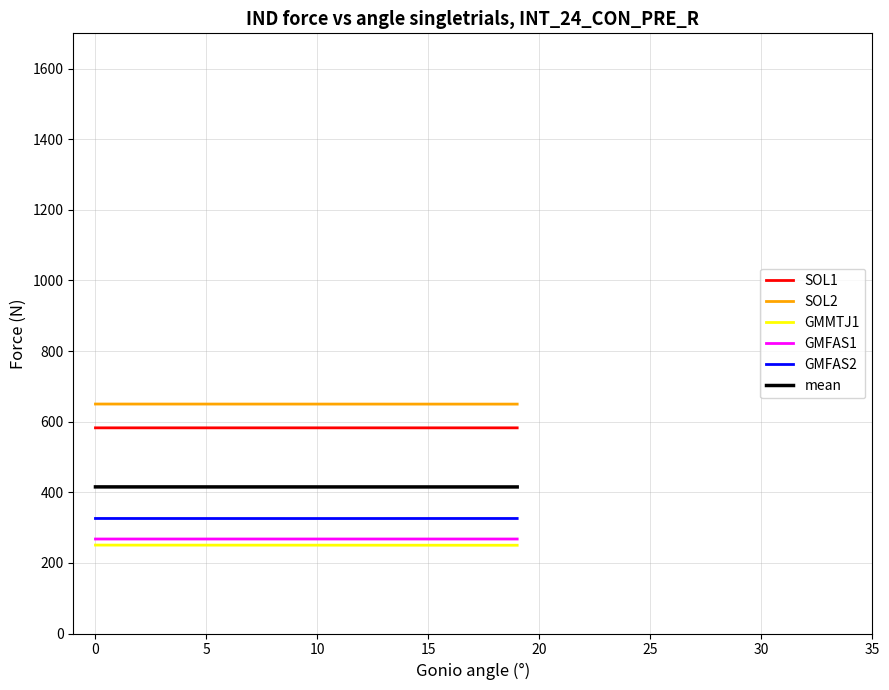

How many lines are shown in the chart?

6